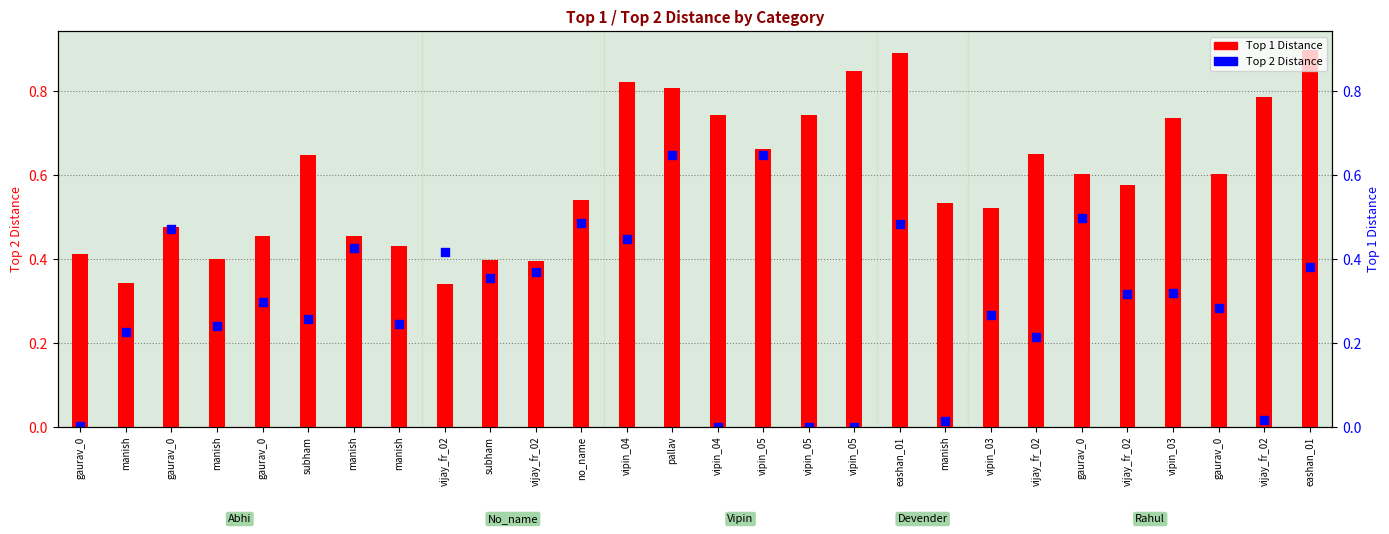

What are all the series names shown in the legend?

Top 1 Distance, Top 2 Distance